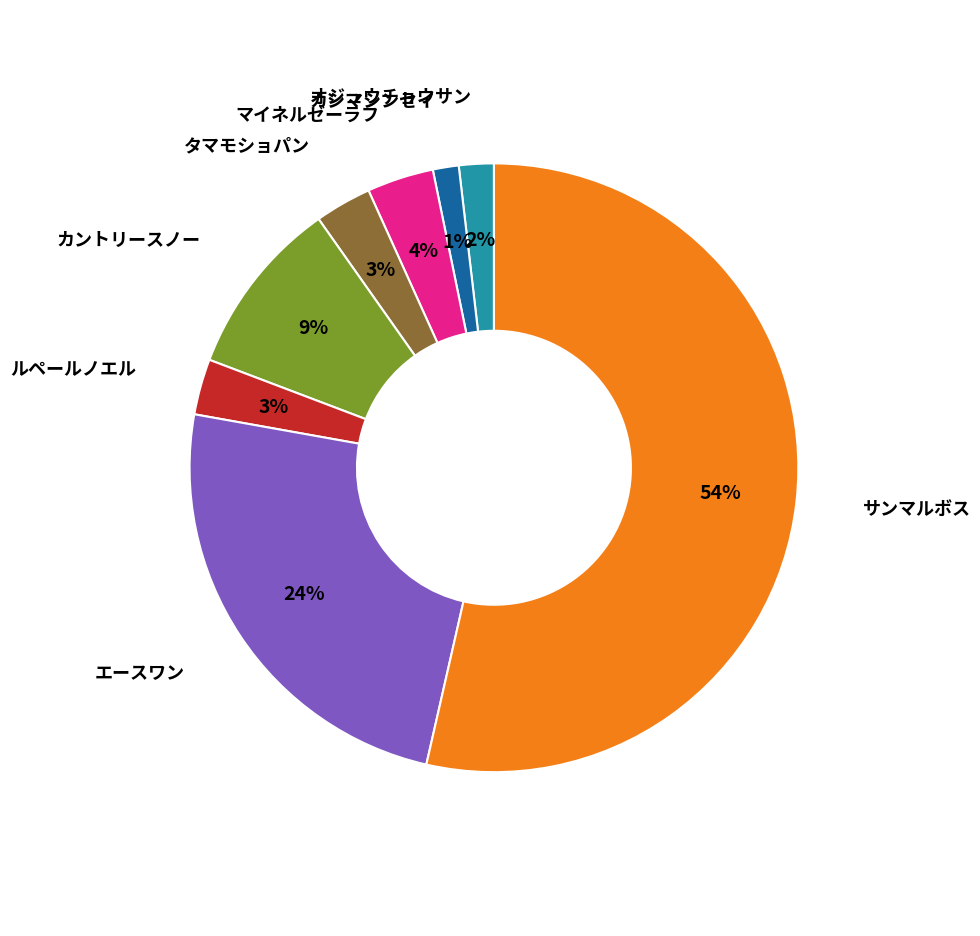

To the nearest percent, what is the average slice percentage?

12%